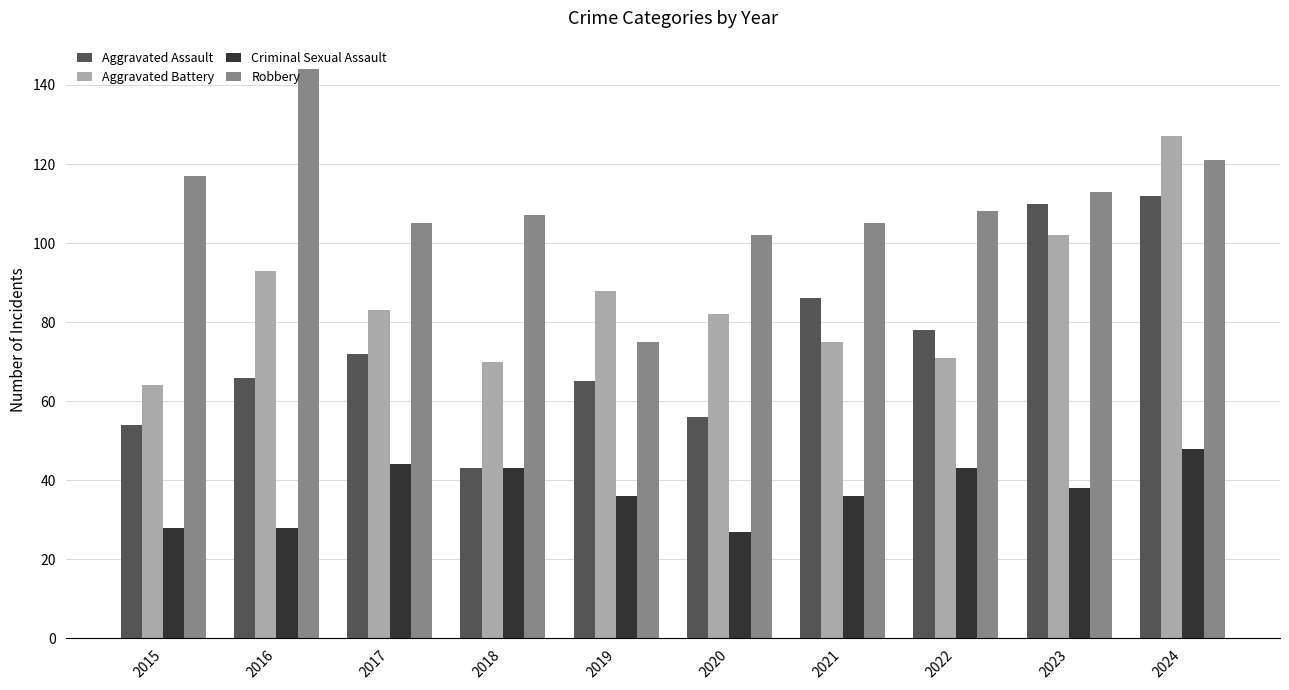

What is the difference between the maximum and second lowest values in the Criminal Sexual Assault series?

20